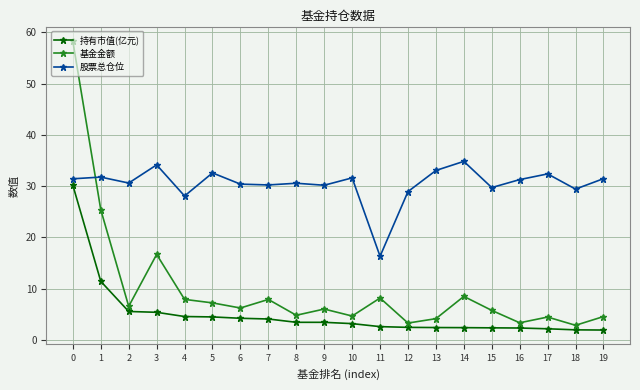

At which category does 基金金额 reach its first local peak?

3